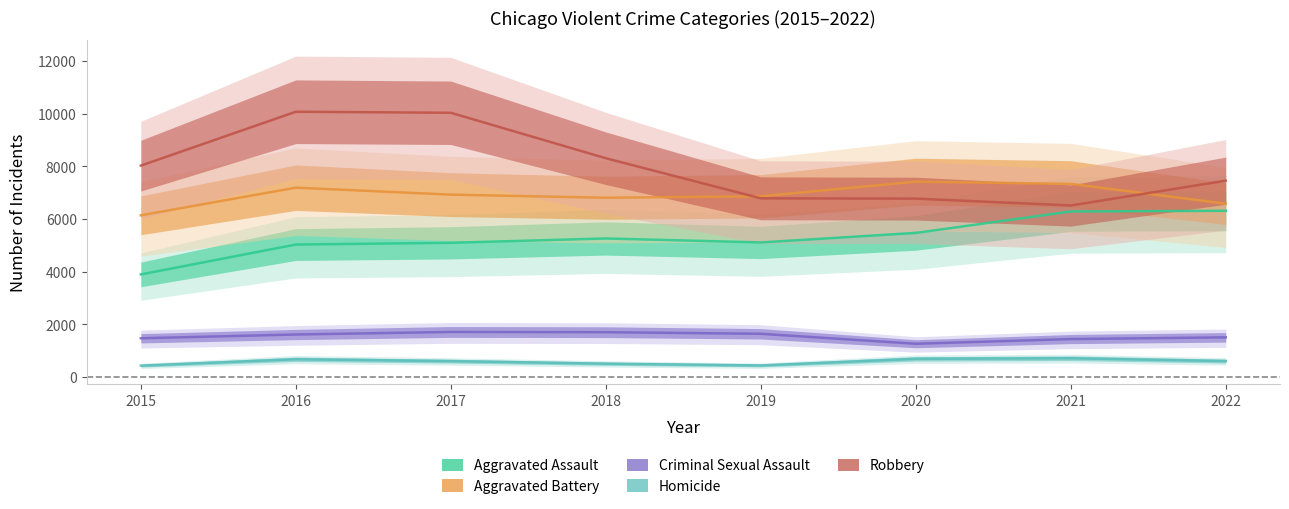

What is the maximum value shown in the chart?

10071